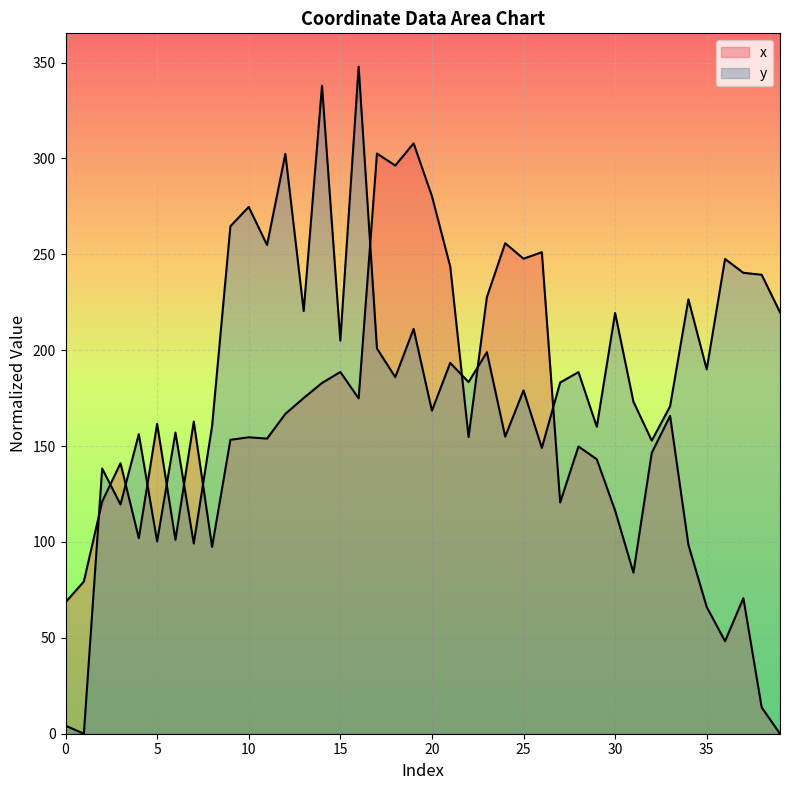

How many values in the x series are below 153?

19